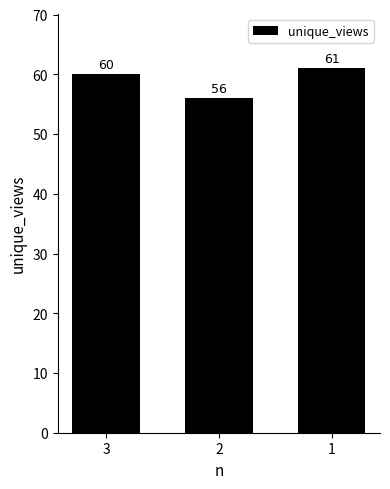

List the labels in order of value, largest first.

1, 3, 2